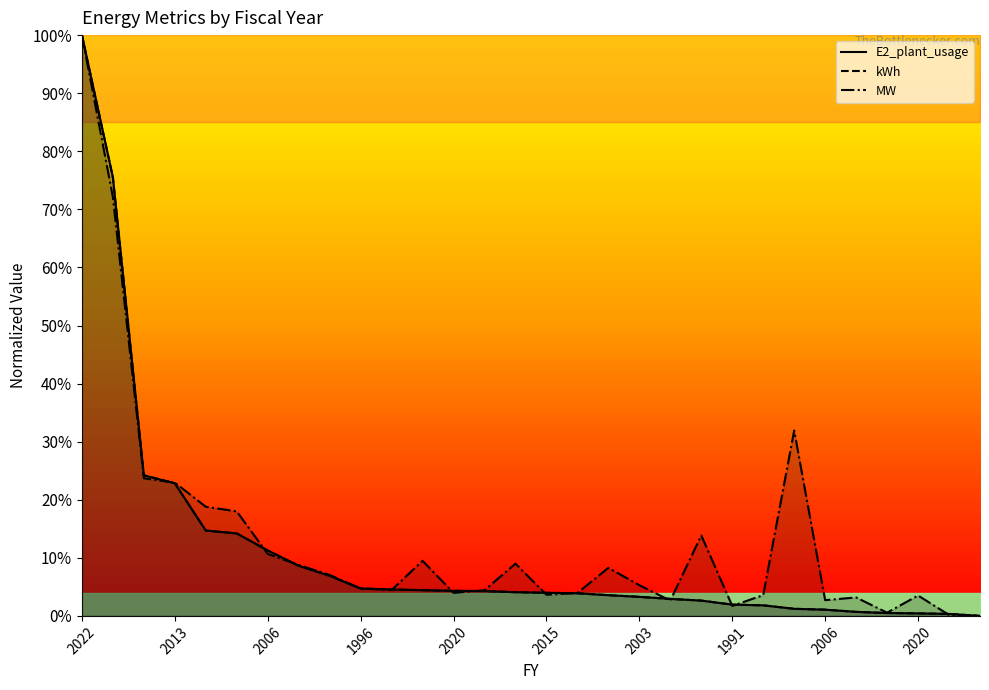

True or false: E2_plant_usage has more than 0 interior local peaks.

False